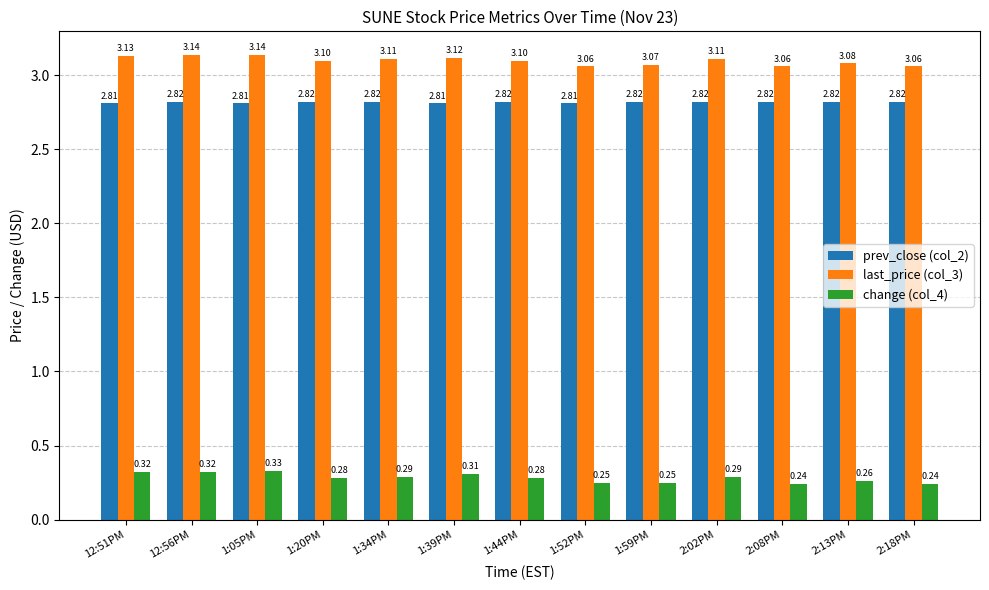

Which series has the largest total across all categories?

last_price (col_3)